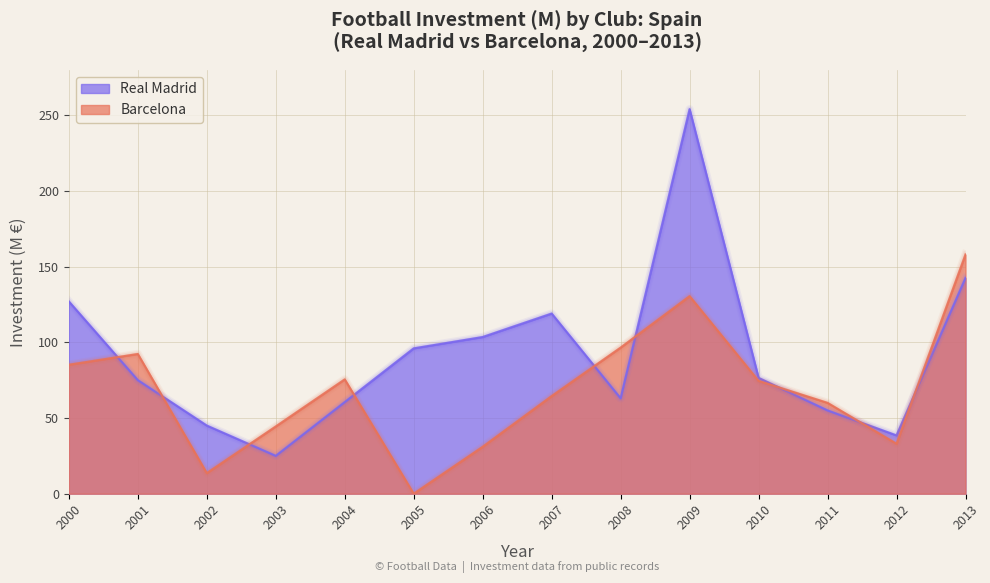

Rank the series at 2002 from lowest to highest value.

Barcelona, Real Madrid